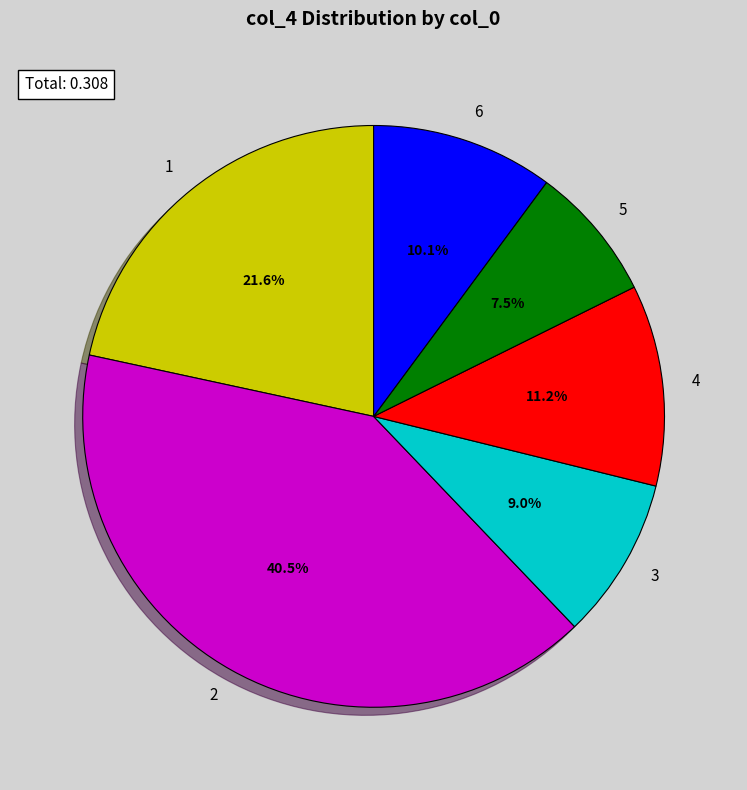

What is the total percentage of 4 and 1?

32.8%